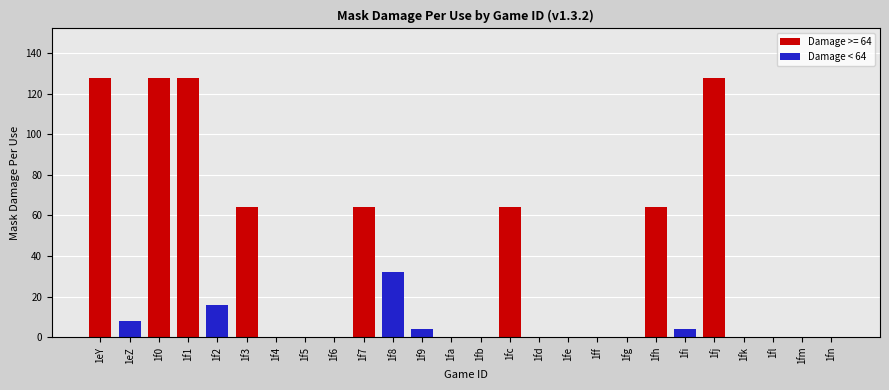

What is the sum of all Damage < 64 values?

64